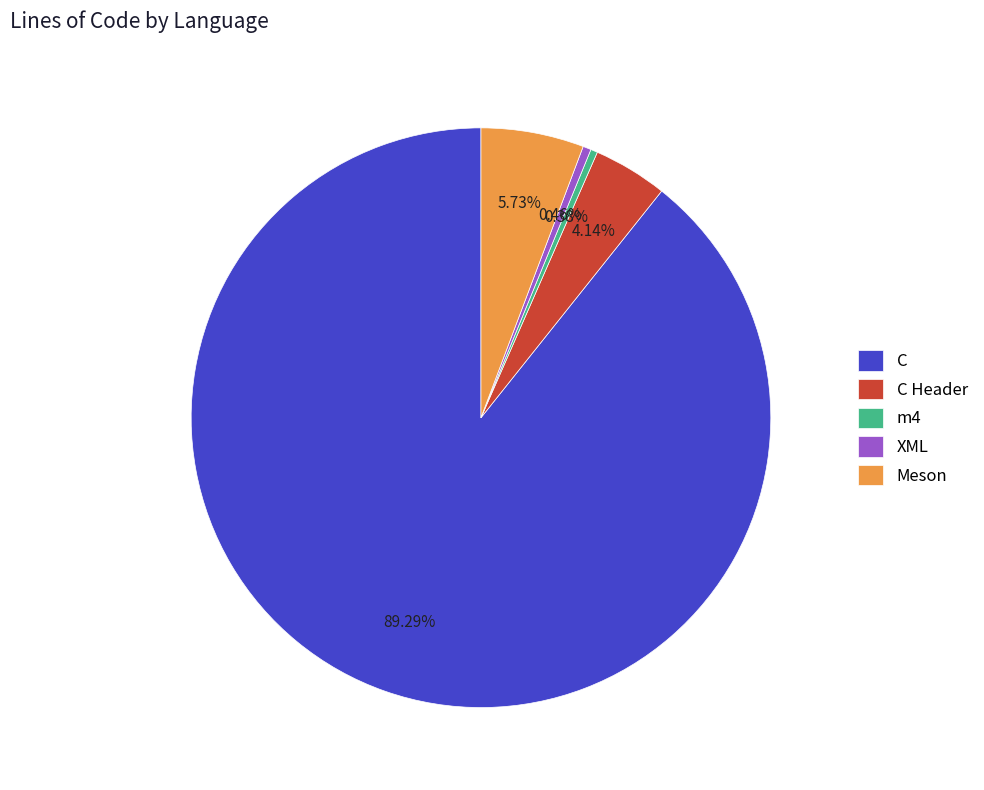

Is the sum of C and XML greater than half?

Yes